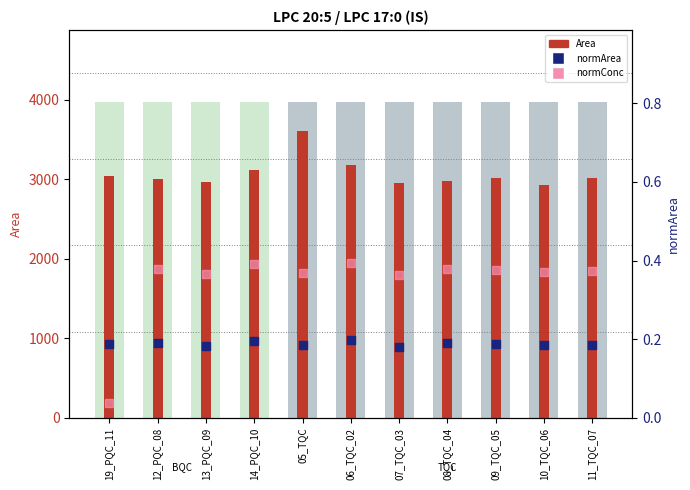

Which series contains the highest Y value?

Area (count)